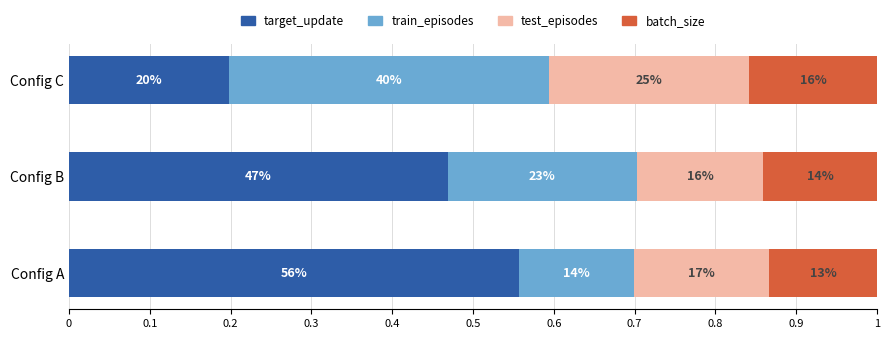

What are all the series names shown in the legend?

target_update, train_episodes, test_episodes, batch_size